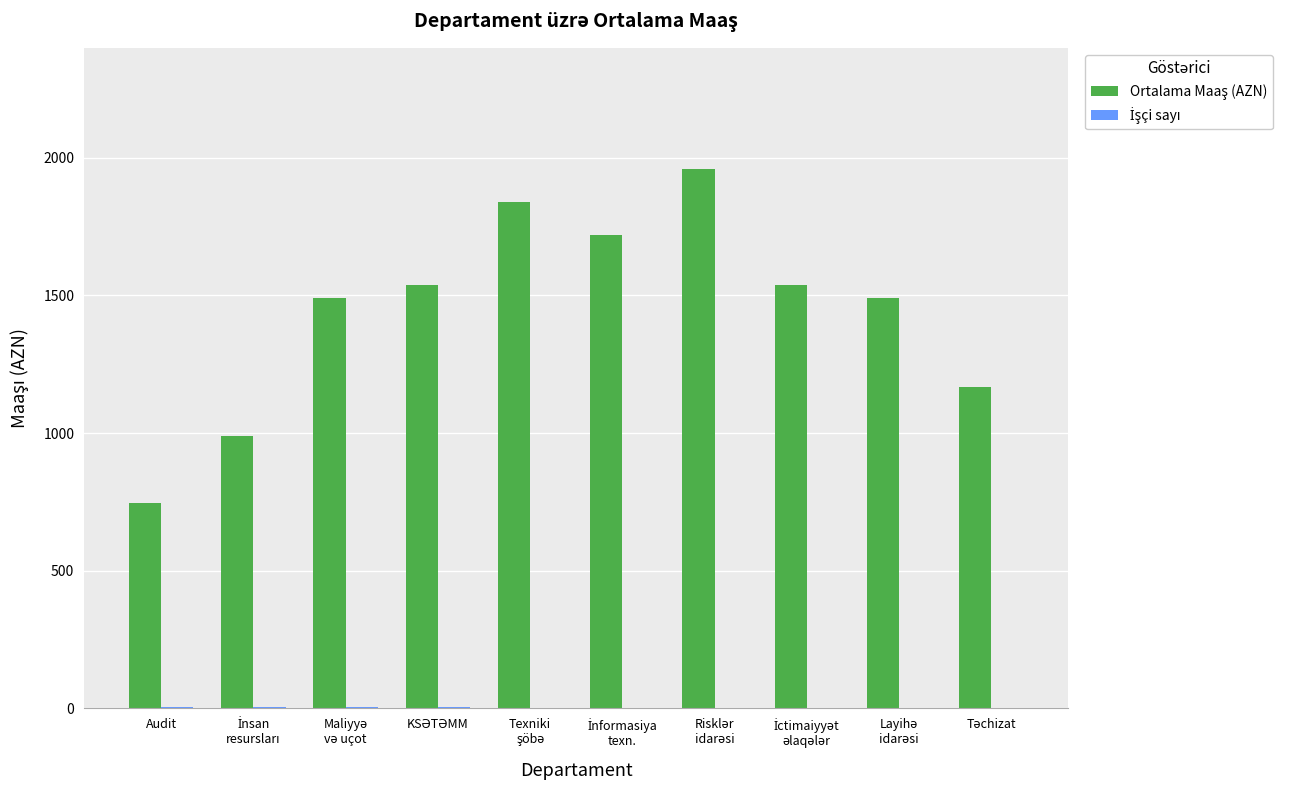

What is the greatest value displayed?

1960